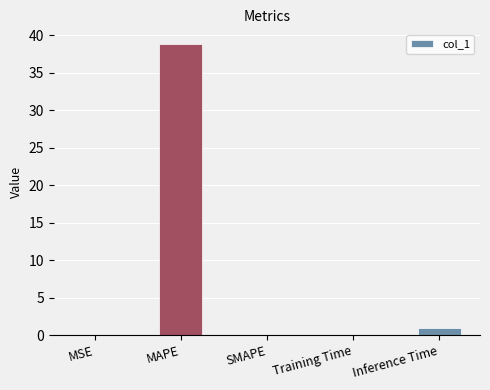

What is the approximate value at Inference Time?

0.9